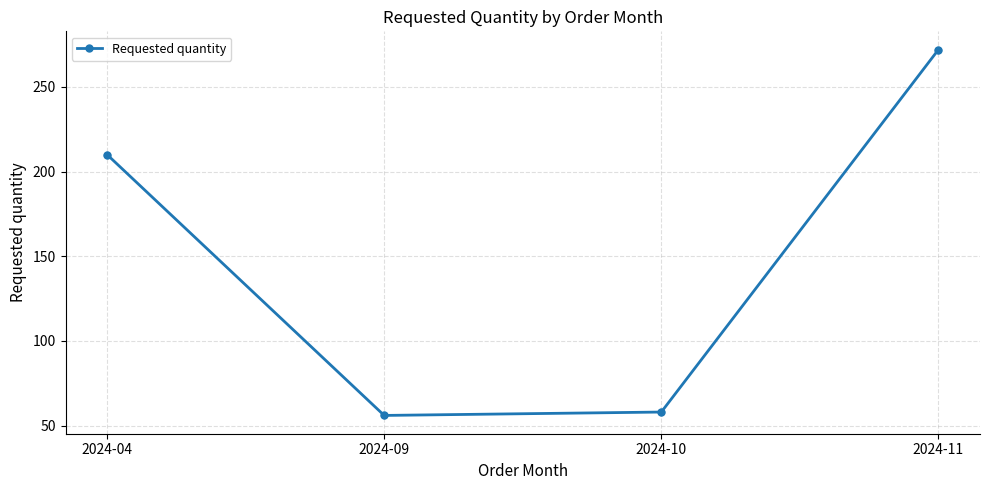

Which has a higher value, 2024-10 or 2024-09?

2024-10